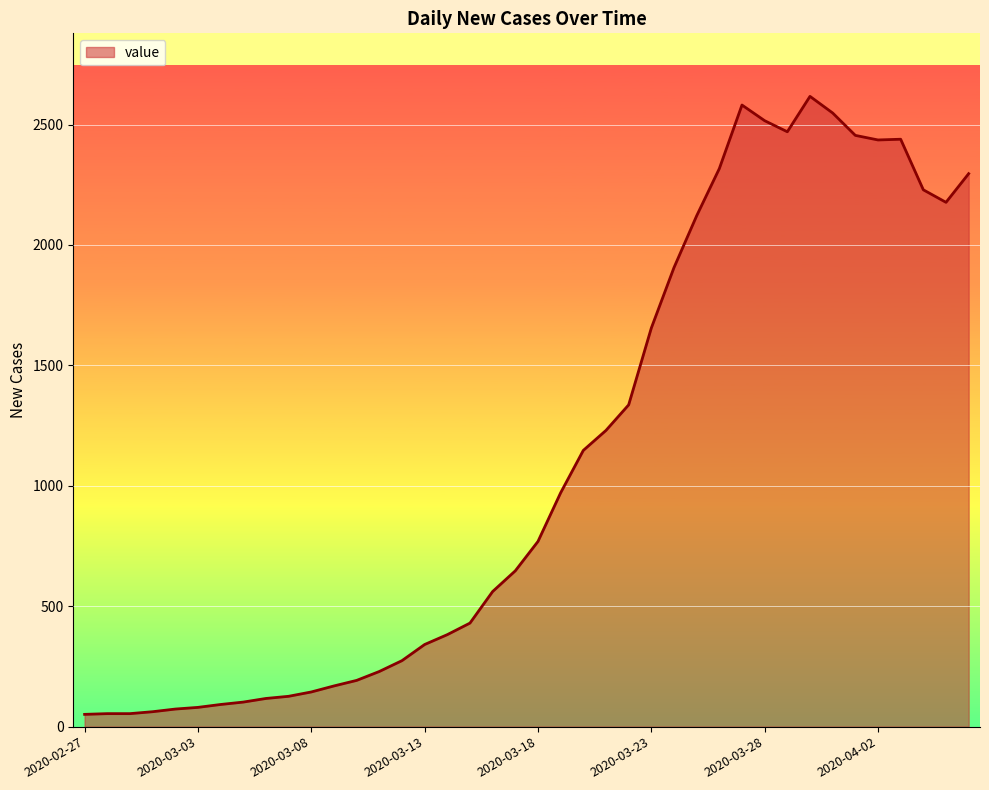

What is the difference between the maximum and minimum values?

2566